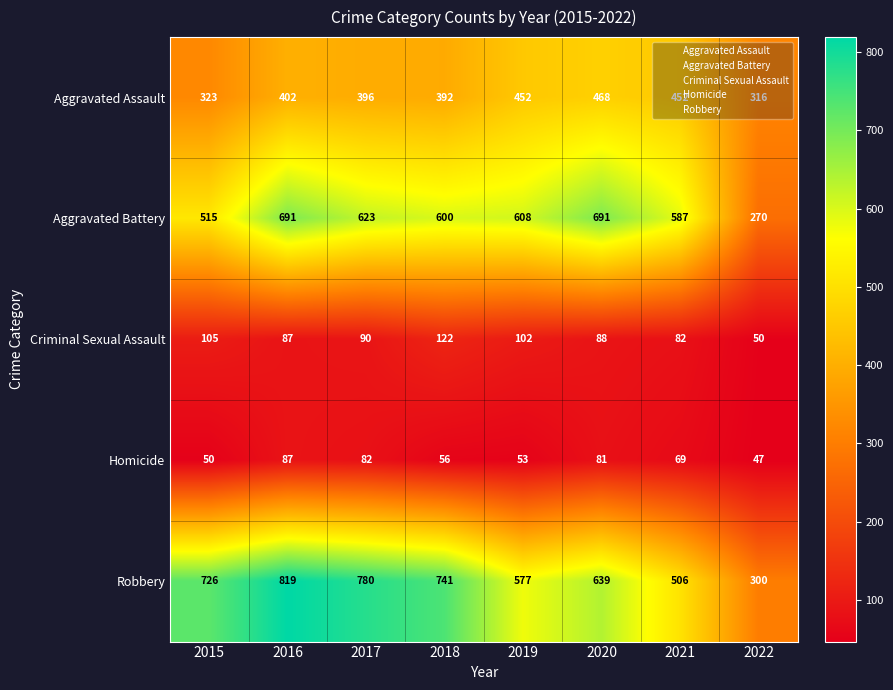

What is the difference between the maximum and minimum values in the Aggravated Battery series?

421